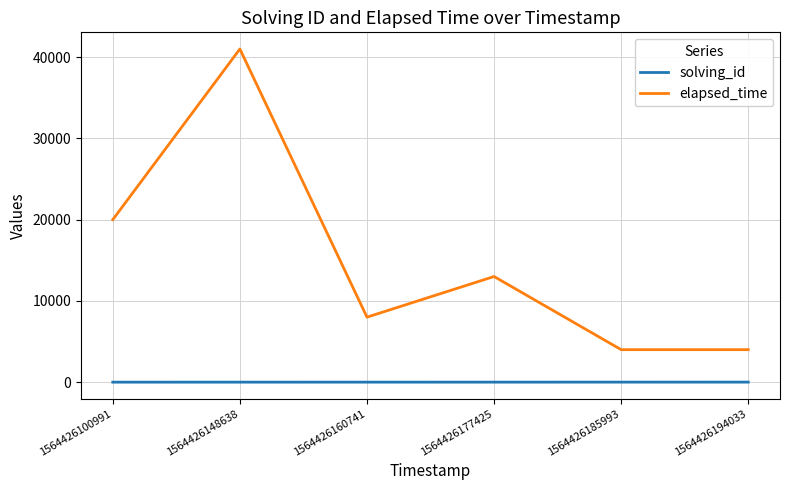

Which series has the largest range (max minus min)?

elapsed_time